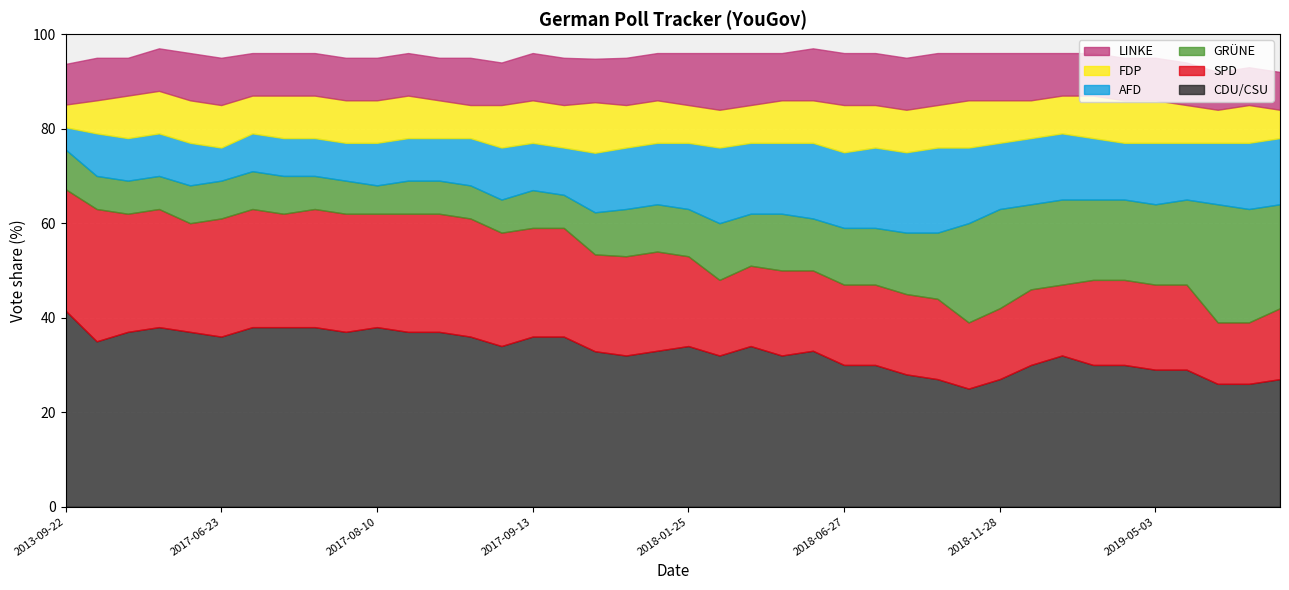

Between 2017-08-16 and 2017-06-02, which is larger?

2017-08-16